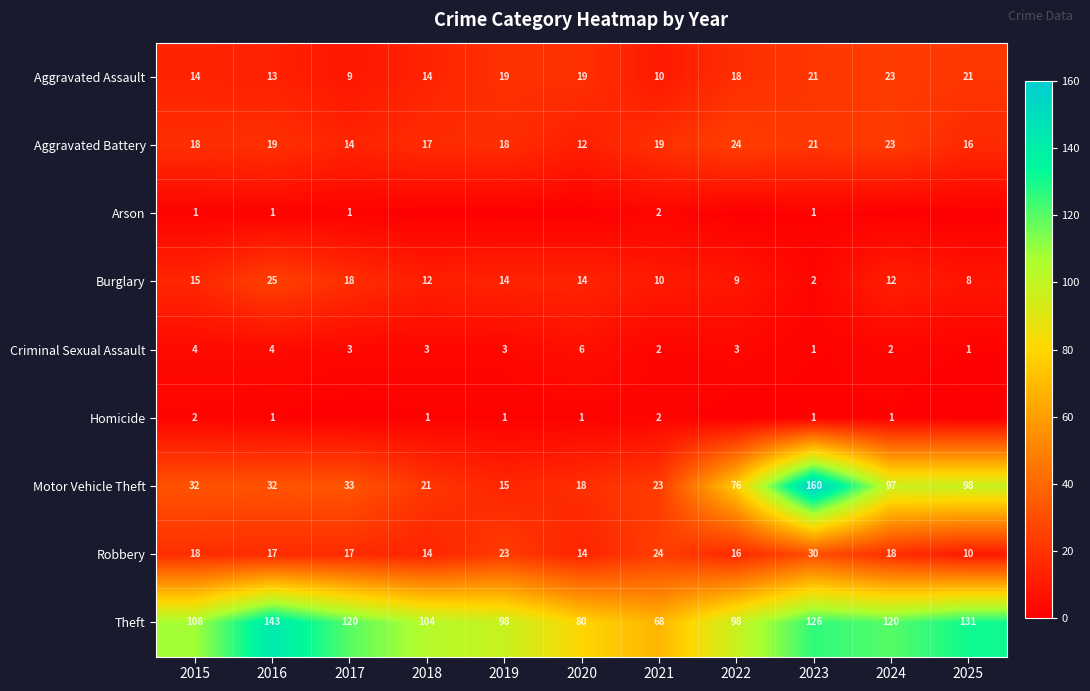

What is the total value across all series at 2019?

191